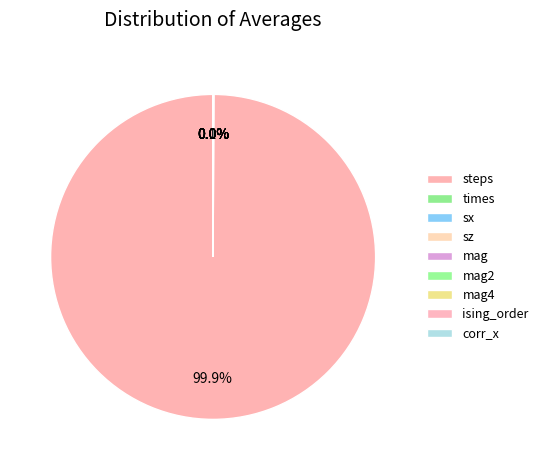

Does steps represent more than half of the total?

Yes